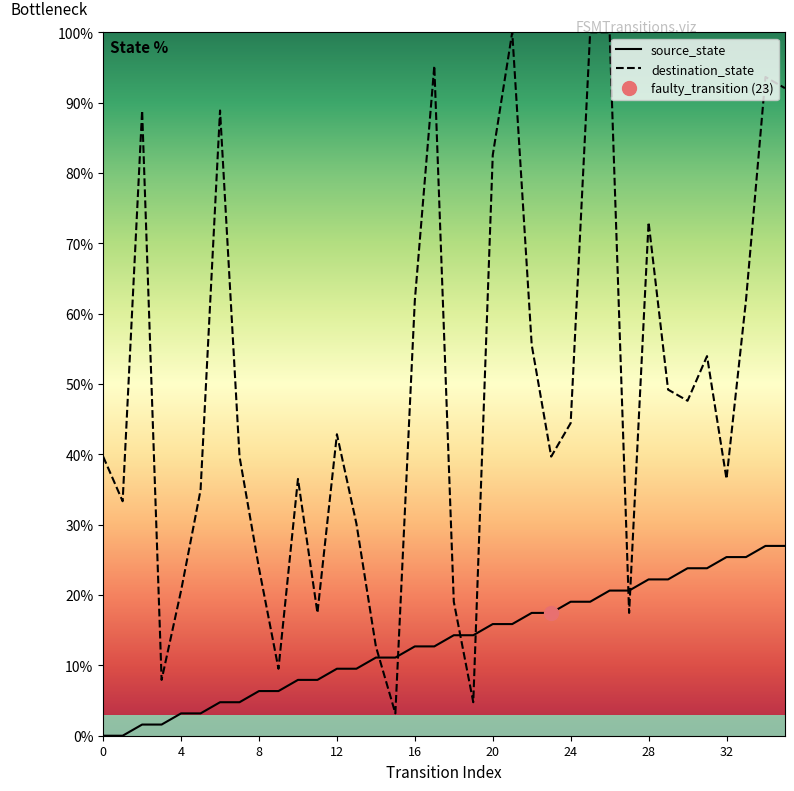

What is the difference between the maximum and minimum values?

27.0